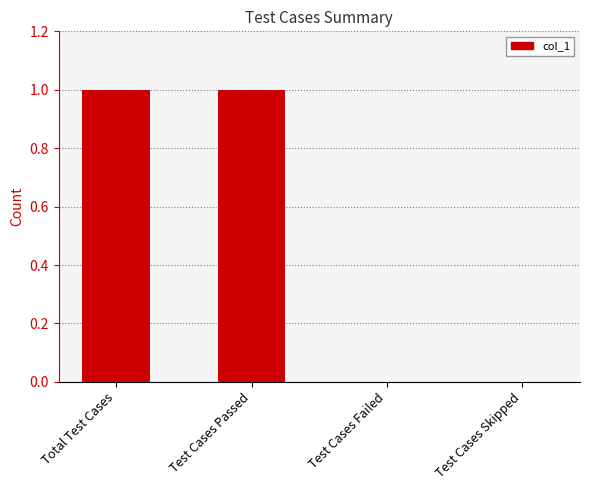

Count the values in the range 0 to 1.

4